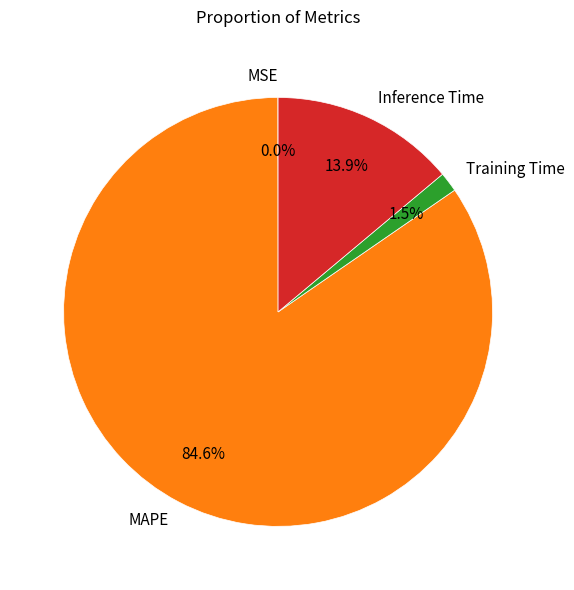

What is the majority slice?

MAPE